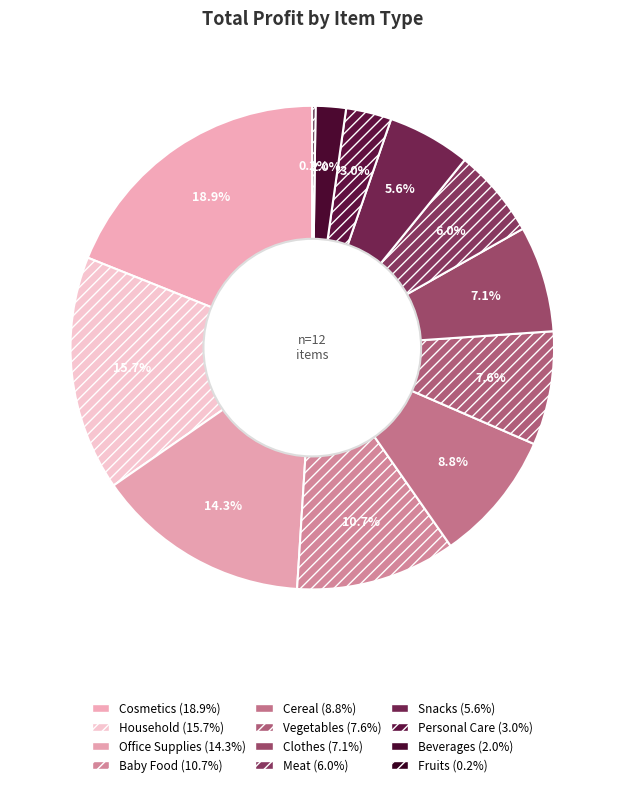

How many slices are in this pie chart?

12